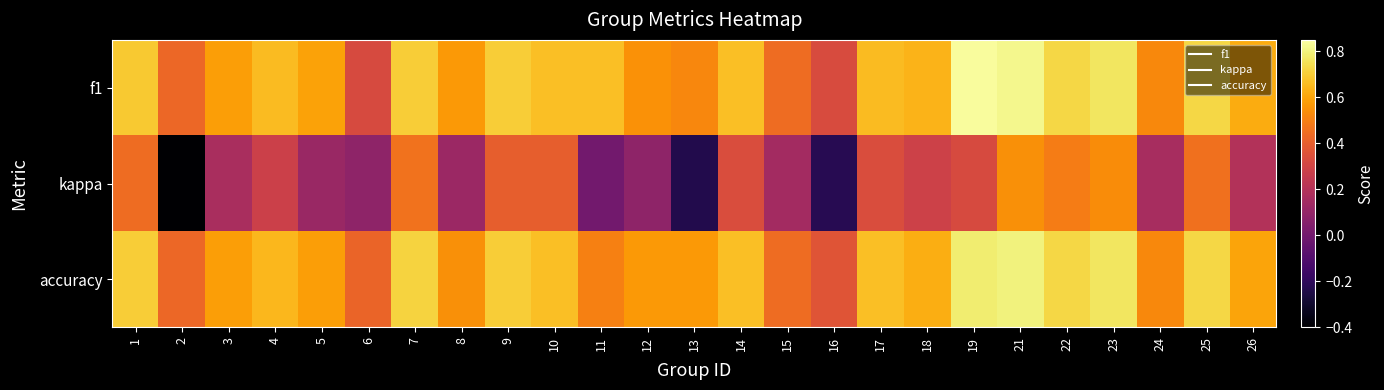

Reading left to right, list all the values displayed in this chart.

f1: 1=0.7	2=0.4	3=0.6	4=0.7	5=0.6	6=0.3	7=0.7	8=0.6	9=0.7	10=0.7	11=0.7	12=0.6	13=0.5	14=0.7	15=0.4	16=0.3	17=0.7	18=0.6	19=0.8	21=0.8	22=0.7	23=0.8	24=0.5	25=0.7	26=0.6
kappa: 1=0.4	2=-0.4	3=0.2	4=0.3	5=0.1	6=0.1	7=0.5	8=0.1	9=0.4	10=0.4	11=0.0	12=0.1	13=-0.2	14=0.3	15=0.2	16=-0.2	17=0.3	18=0.3	19=0.3	21=0.5	22=0.5	23=0.5	24=0.2	25=0.5	26=0.2
accuracy: 1=0.7	2=0.4	3=0.6	4=0.6	5=0.6	6=0.4	7=0.7	8=0.5	9=0.7	10=0.7	11=0.5	12=0.6	13=0.6	14=0.7	15=0.4	16=0.4	17=0.7	18=0.6	19=0.8	21=0.8	22=0.7	23=0.8	24=0.5	25=0.7	26=0.6